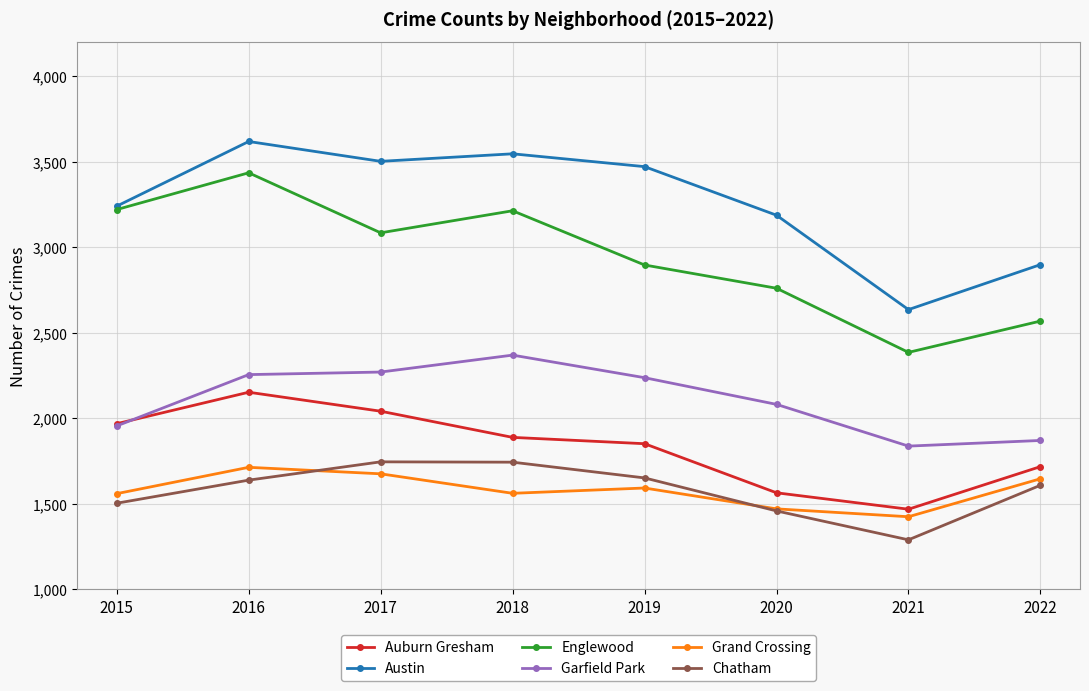

Is the value of Grand Crossing at 2021 greater than the value of Garfield Park at 2017?

No